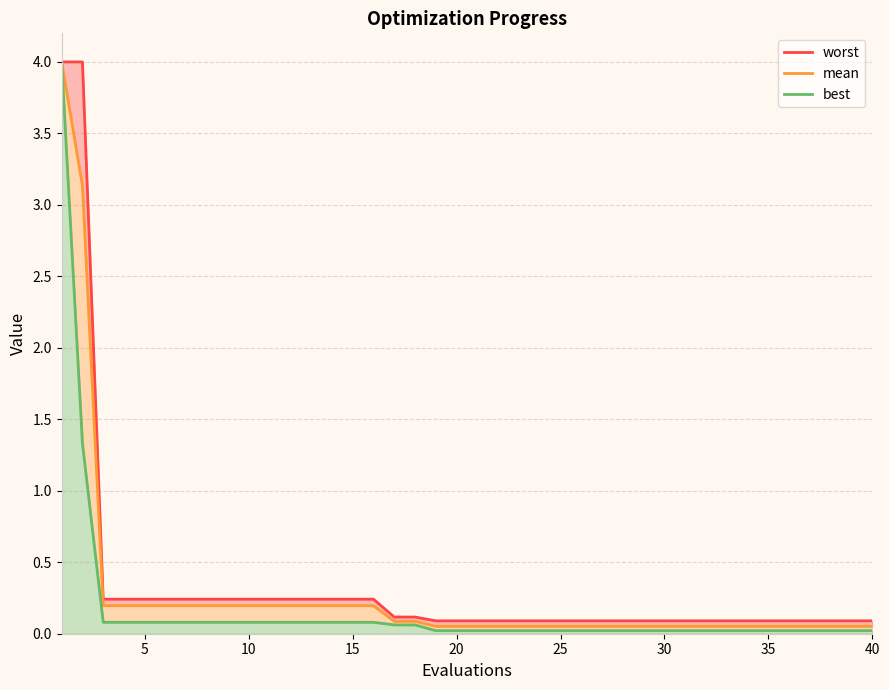

Rank the series by their average value, from lowest to highest.

best, mean, worst